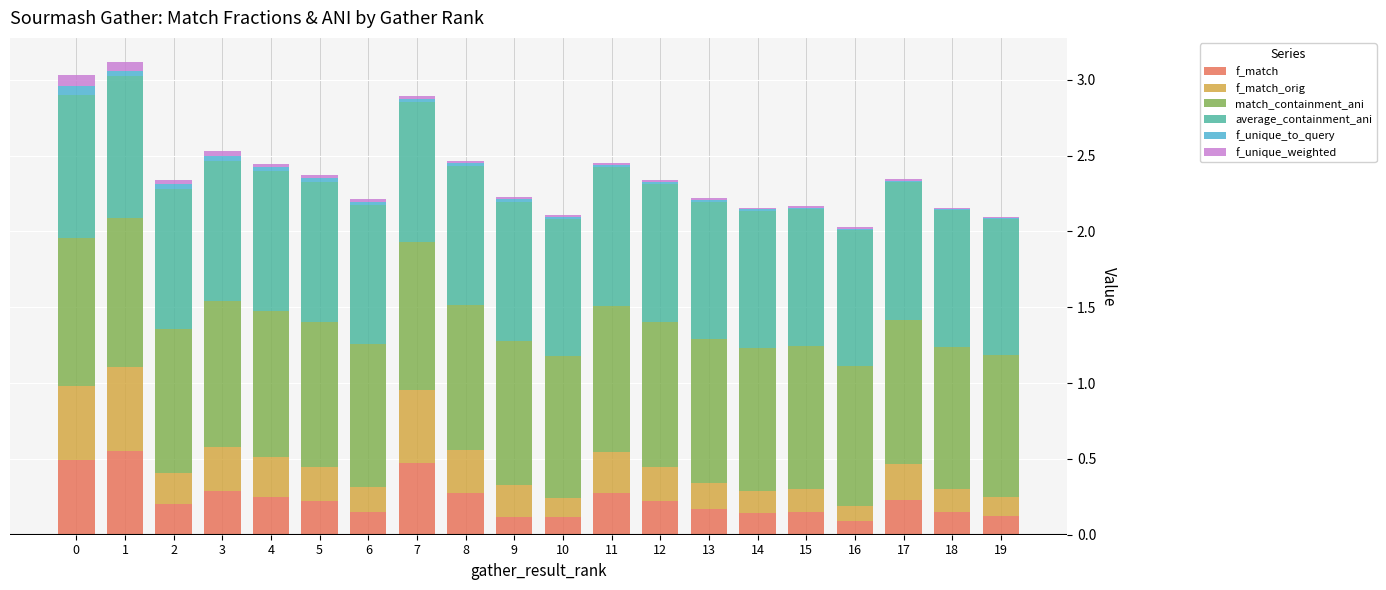

At how many categories does at least one series exceed 0?

20